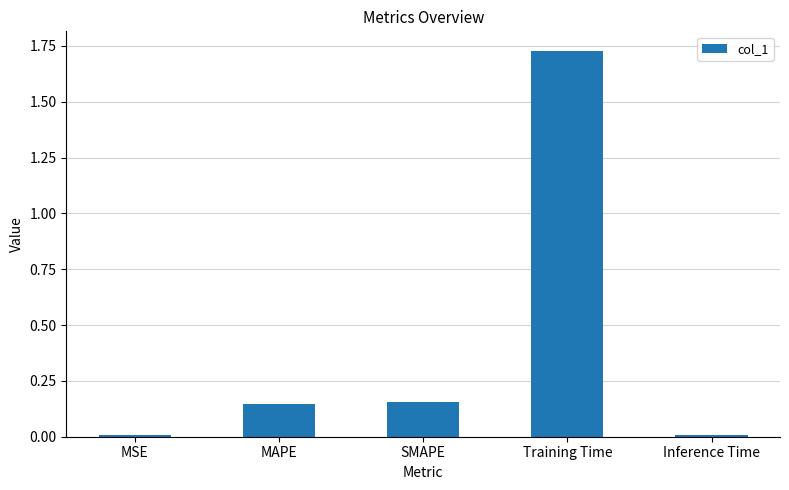

What position from the left is SMAPE?

3